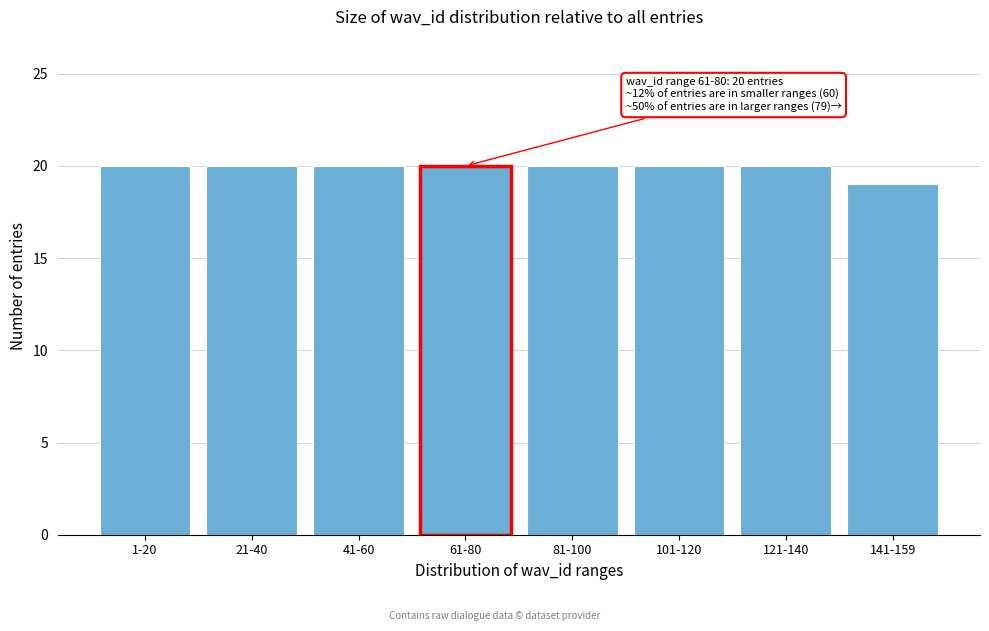

Reading left to right, what are all the values shown in this chart?

20	20	20	20	20	20	20	19